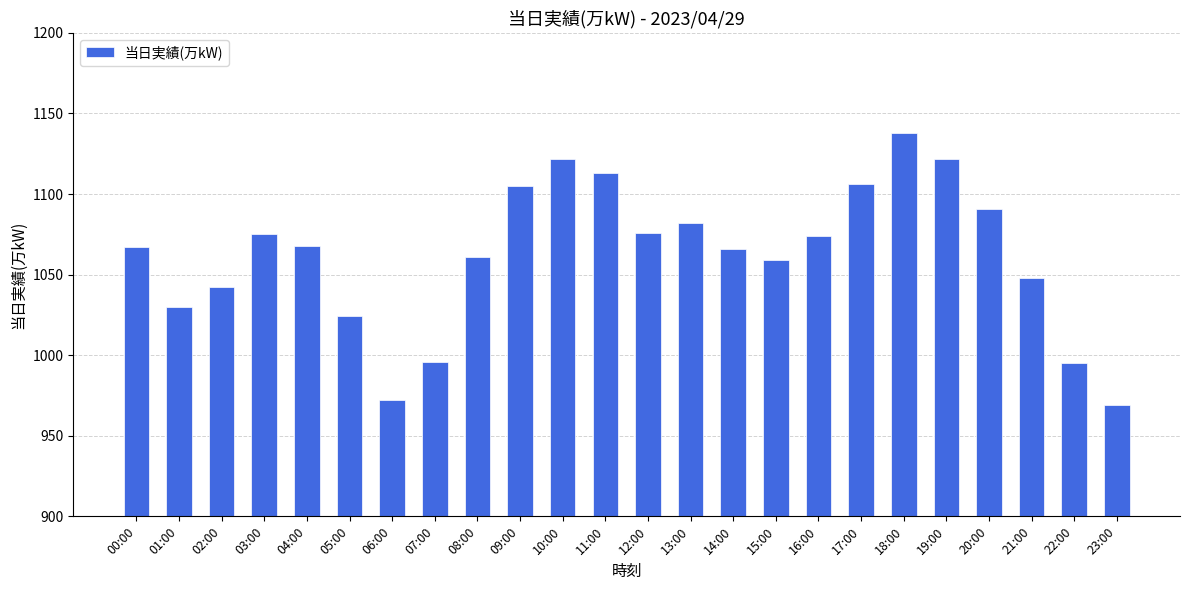

The chart shows a value of 1066 at 14:00. True or false?

True